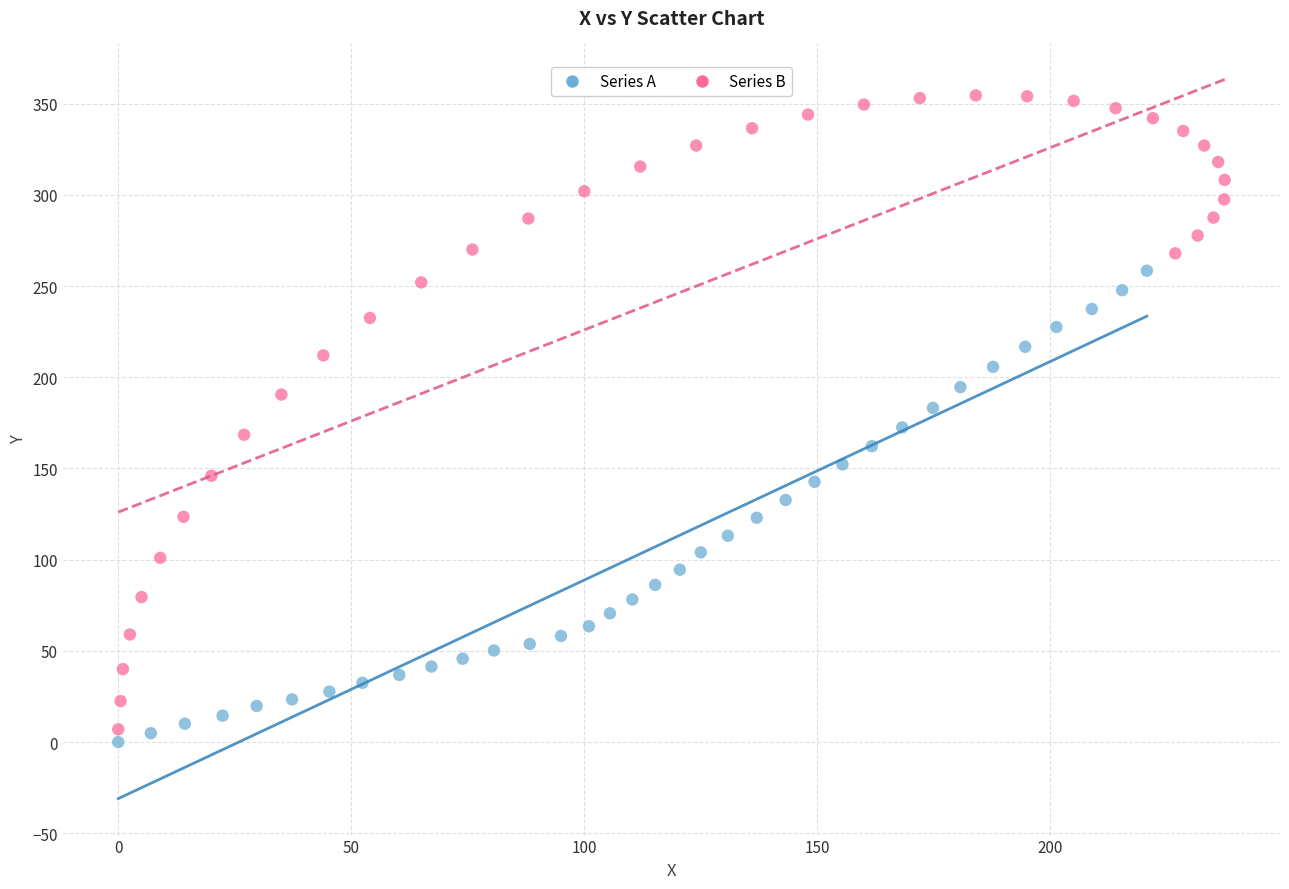

Which series reaches the minimum Y coordinate?

Series A